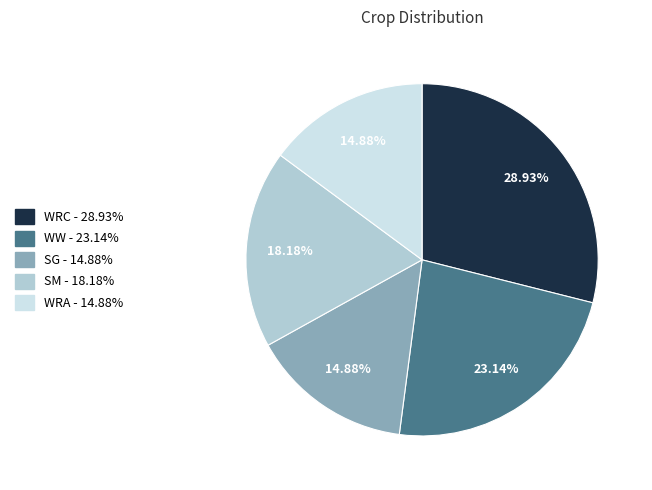

Does SM account for over 50% of the chart?

No